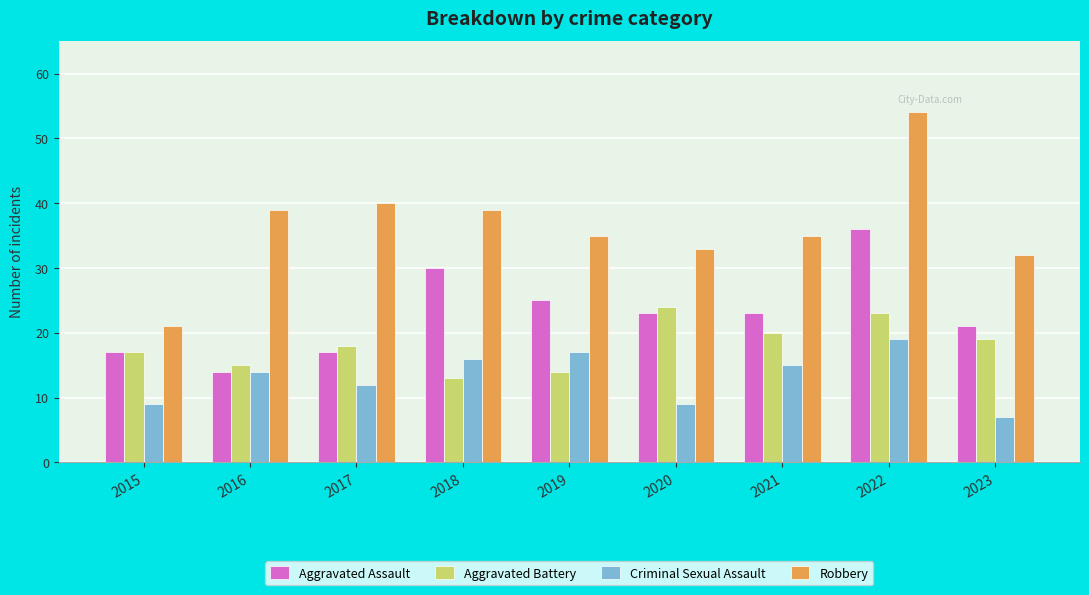

At which category is the sum across all series the highest?

2022